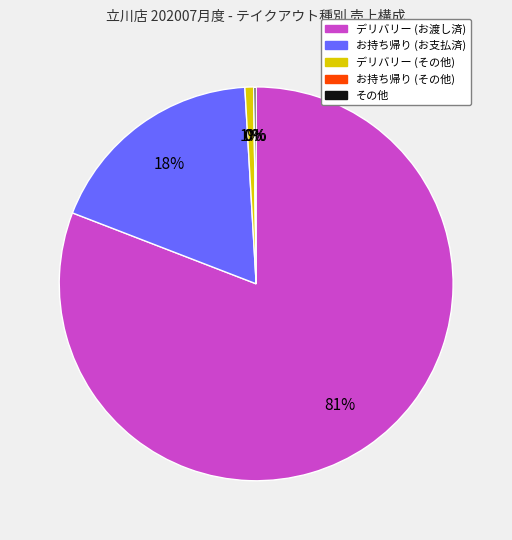

Does any single category account for the majority?

Yes